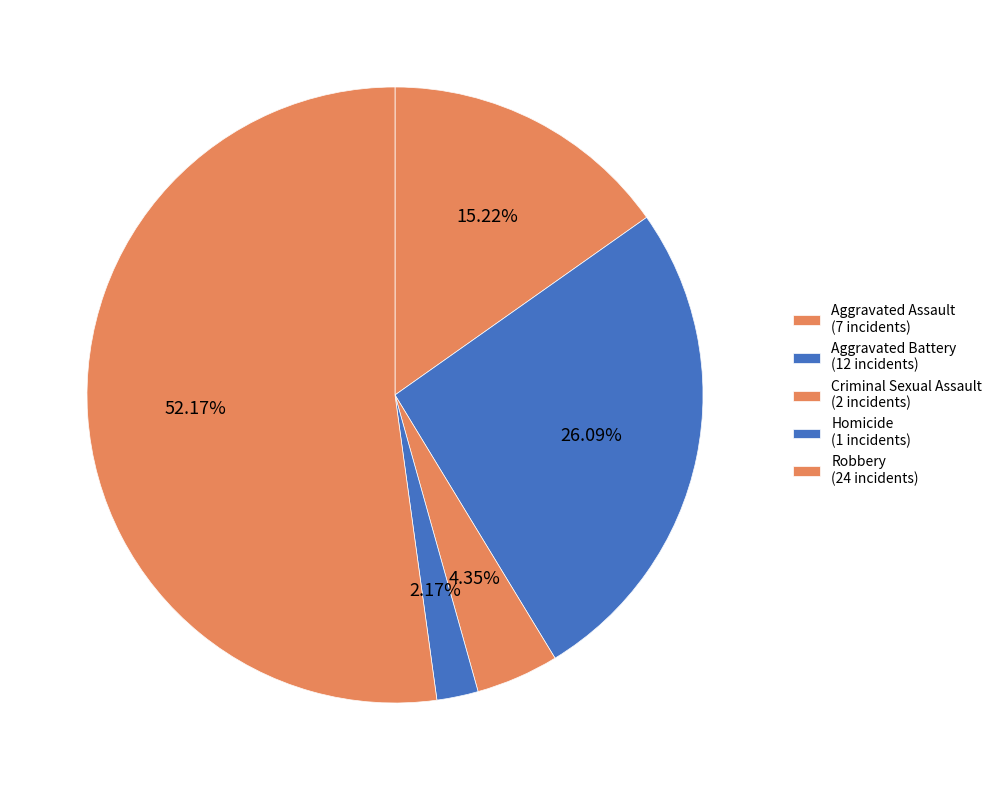

The Robbery slice represents 52% of the pie. True or false?

True